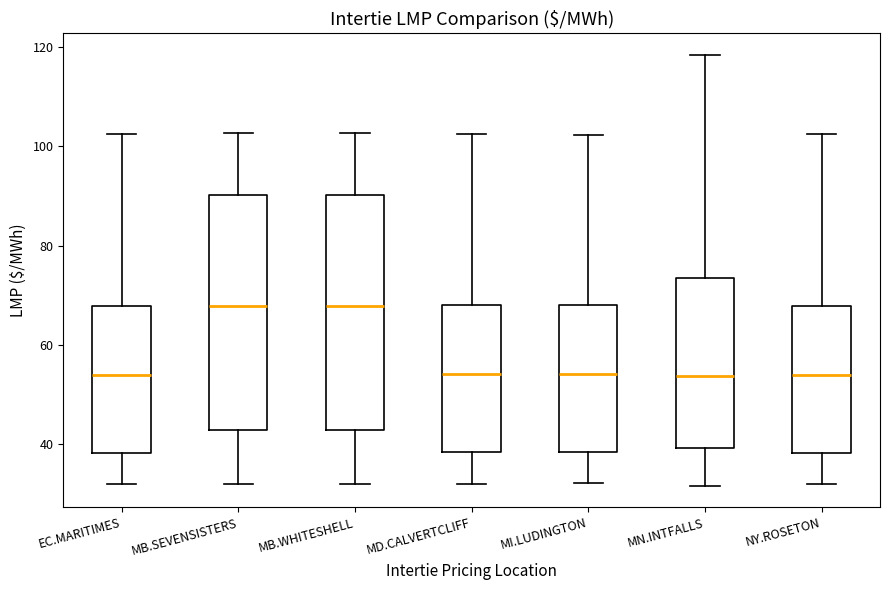

Where is the lower edge of the box for MB.WHITESHELL on the y-axis? The values are not printed on the chart, so give them approximately, as read against the axis.

42